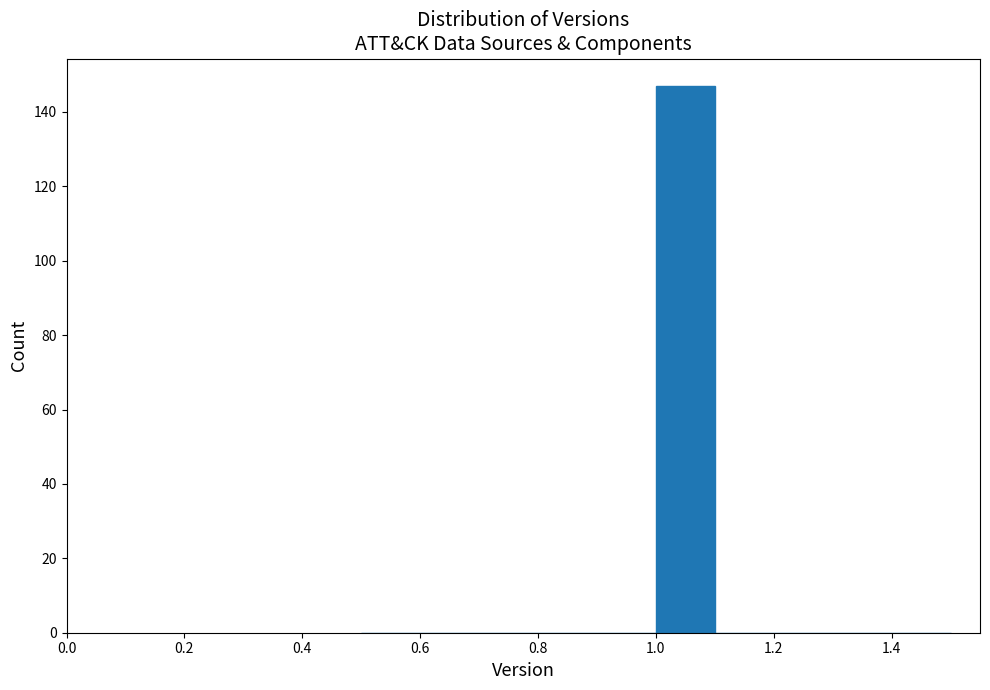

Reading left to right, transcribe this chart: for each bar, give the range it covers on the x-axis and its height. The values are not printed on the chart, so give them approximately, as read against the axis.

0.5 to 0.6: 0
0.6 to 0.7: 0
0.7 to 0.8: 0
0.8 to 0.9: 0
0.9 to 1.0: 0
1.0 to 1.1: 148
1.1 to 1.2: 0
1.2 to 1.3: 0
1.3 to 1.4: 0
1.4 to 1.5: 0